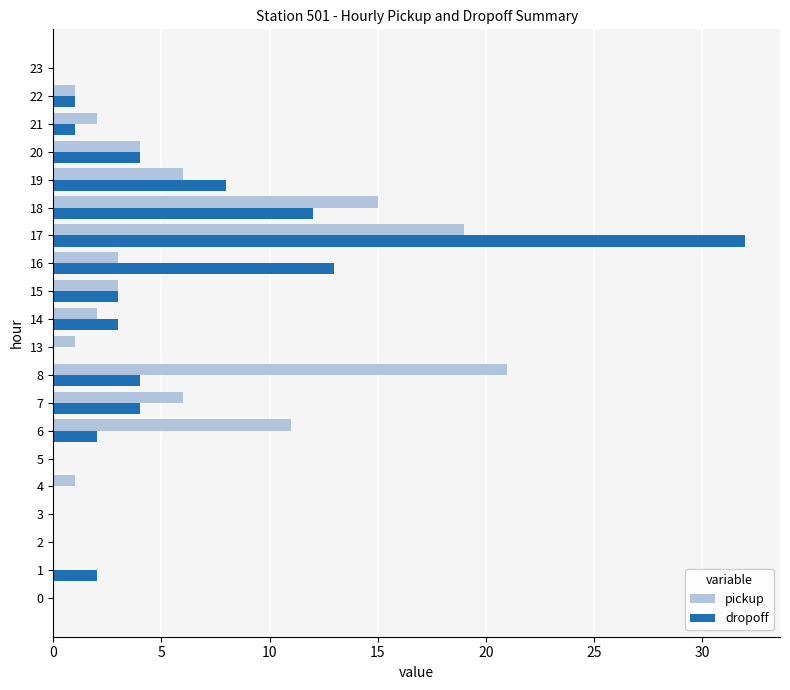

The pickup series shows 6 at 7. True or false?

True